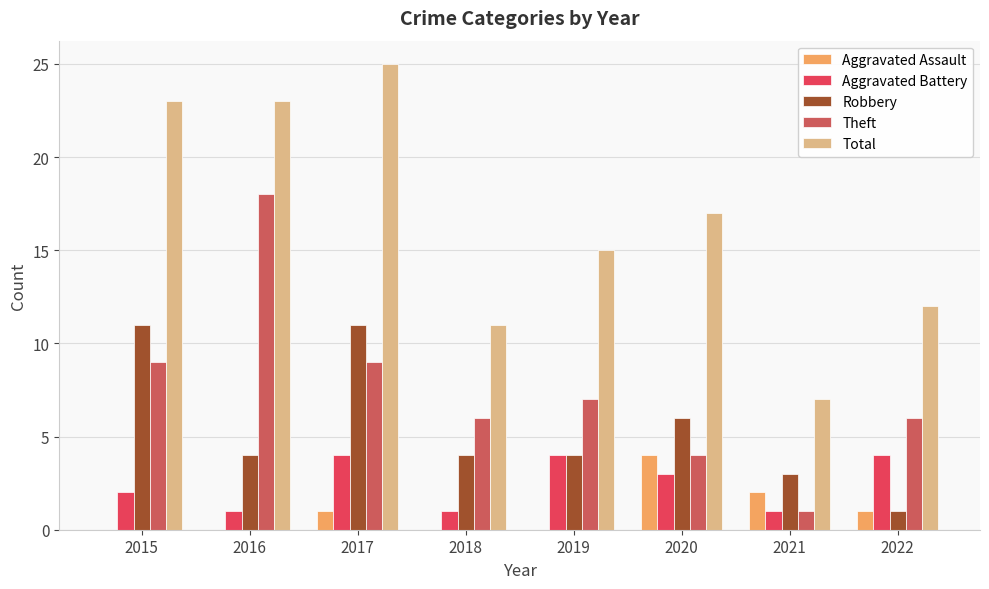

What is the spread (max minus min) of values at 2015?

23